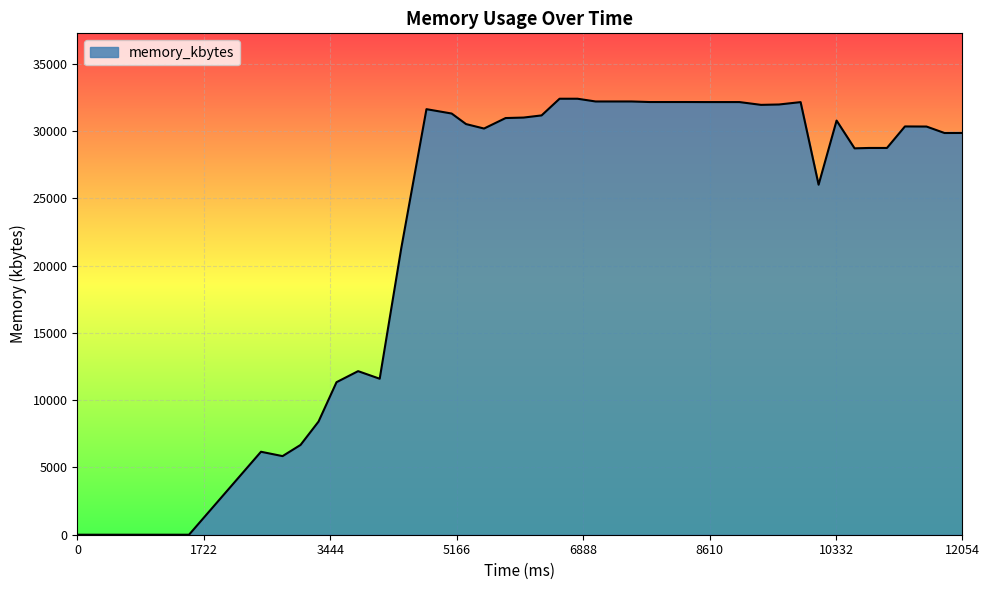

What is the difference between the maximum and minimum values?

32412